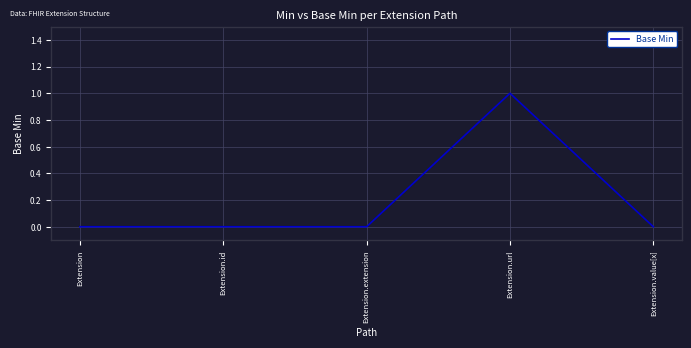

Reading left to right, list all the values displayed in this chart.

Extension=0	Extension.id=0	Extension.extension=0	Extension.url=1	Extension.value[x]=0